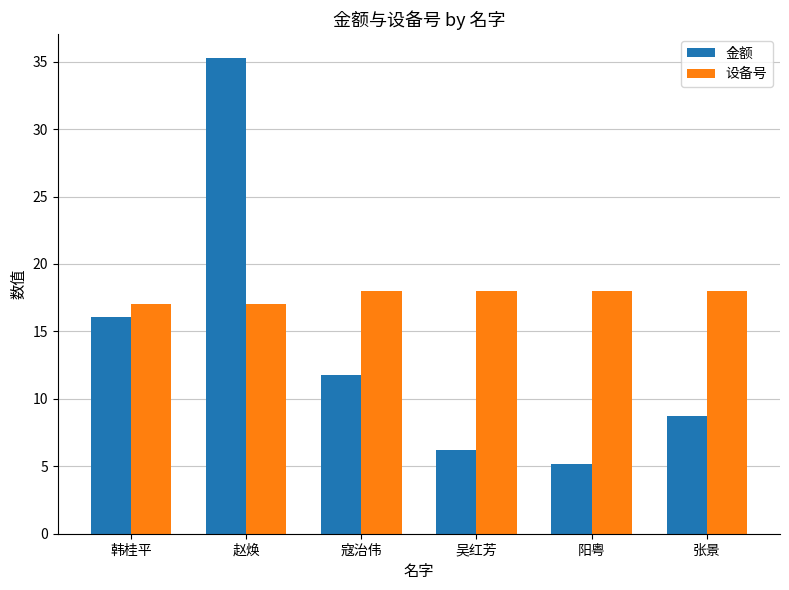

What is the label of the 2nd bar from the right?

阳粤